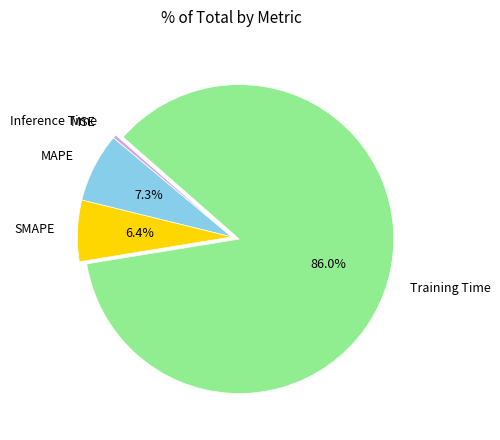

Between SMAPE and Inference Time, which is larger?

SMAPE